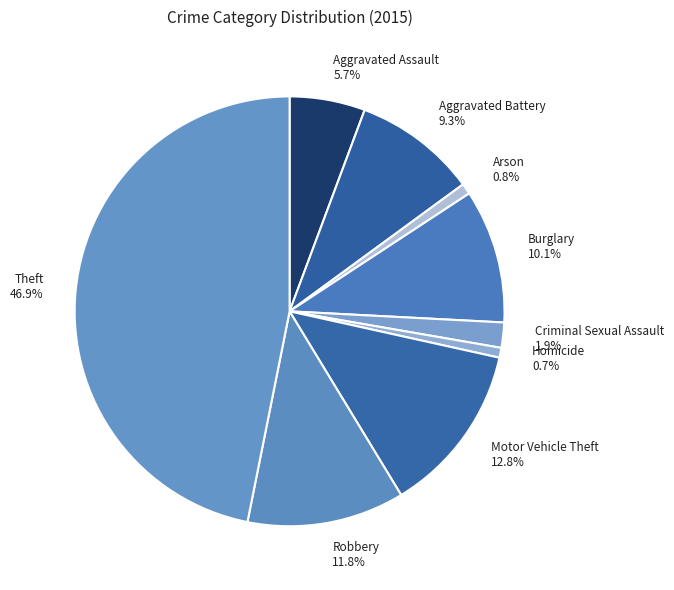

What percentage do Homicide and Aggravated Assault together represent?

6.4%